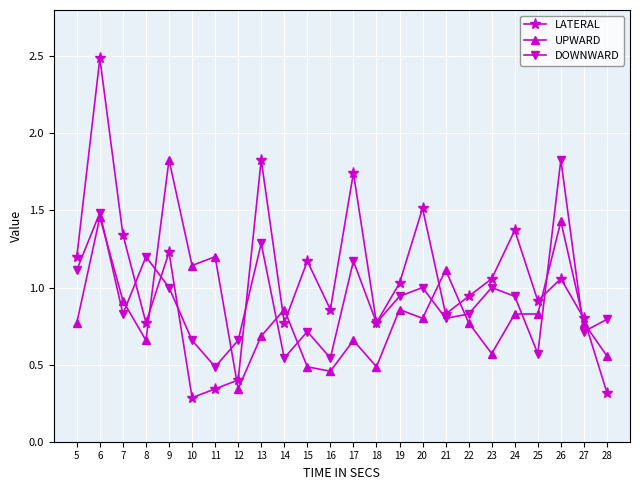

What are all the series names shown in the legend?

LATERAL, UPWARD, DOWNWARD